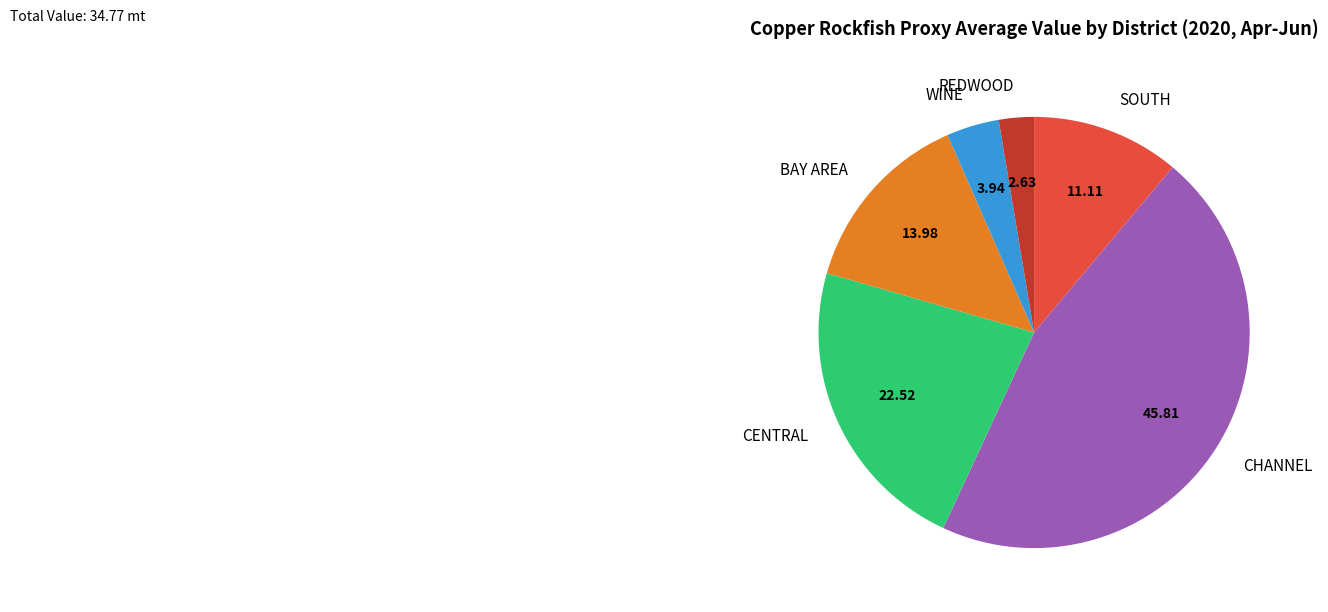

How many slices are in this pie chart?

6